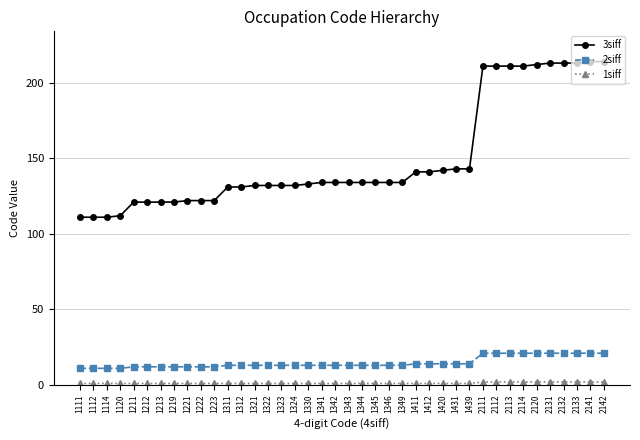

True or false: 2siff and 3siff cross at least once.

False